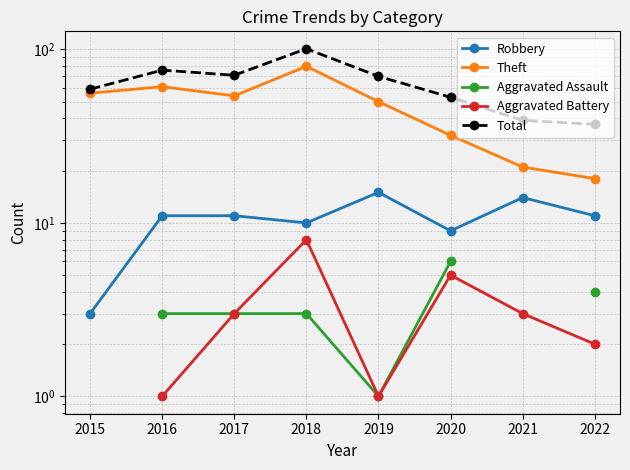

Does the chart have visible grid lines?

Yes